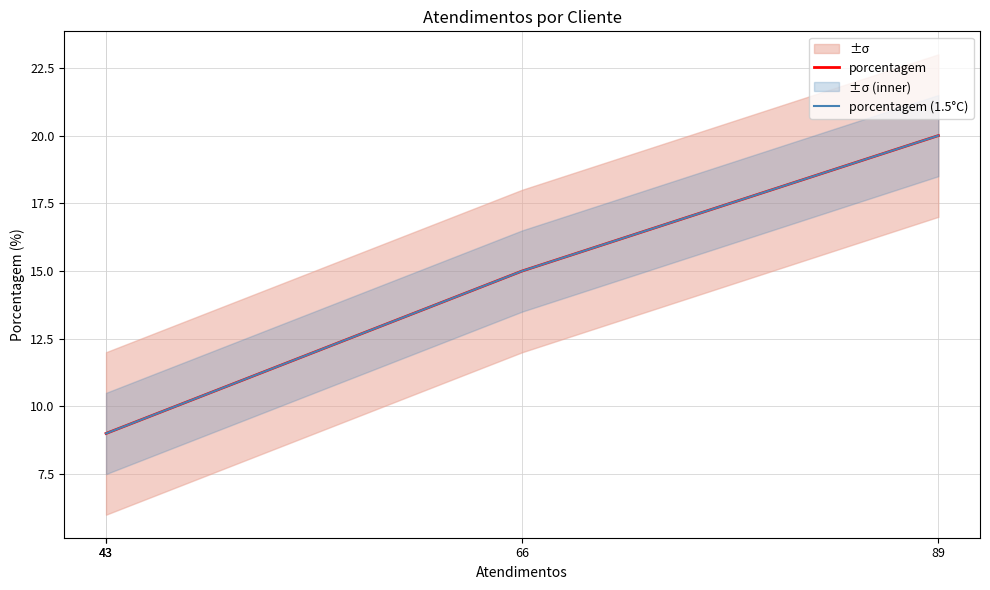

True or false: porcentagem (1.5°C) has more than 1 interior local peaks.

False